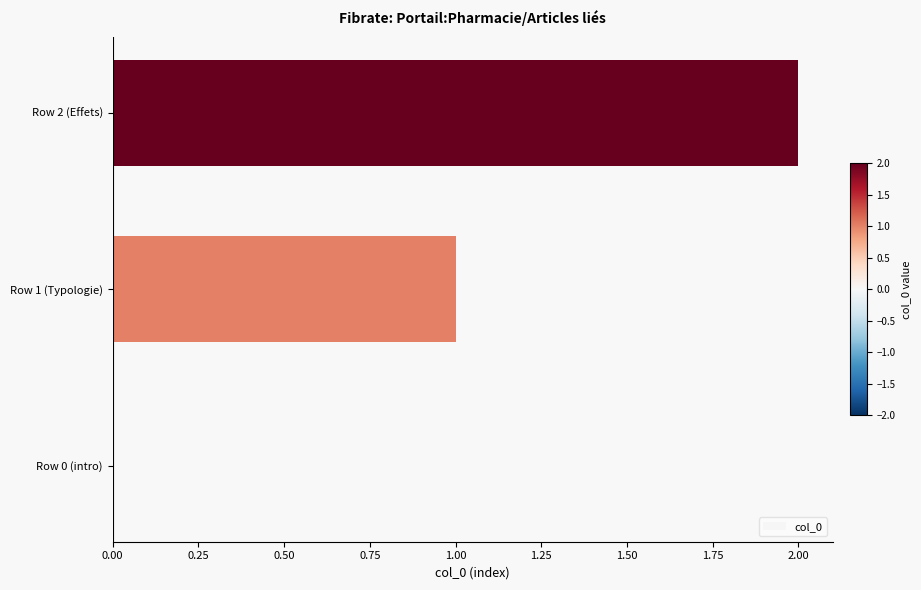

What is the average value?

1